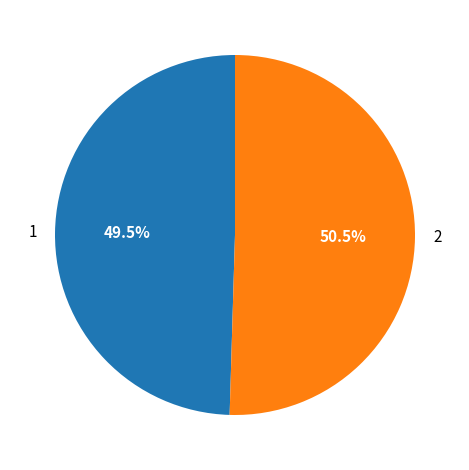

To the nearest percent, what is the combined percentage of 1 and 2?

100%